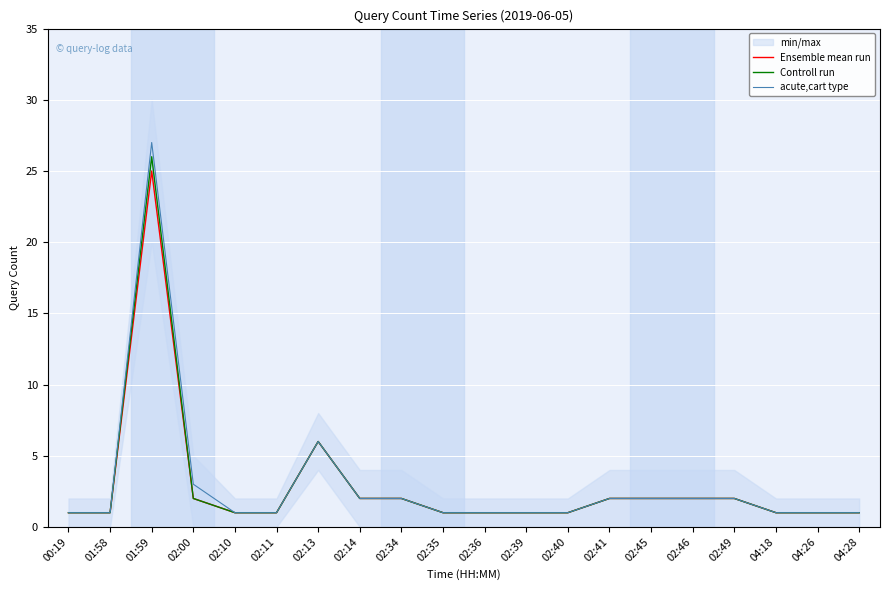

Between 02:40 and 04:18, which series saw the biggest shift?

Ensemble mean run